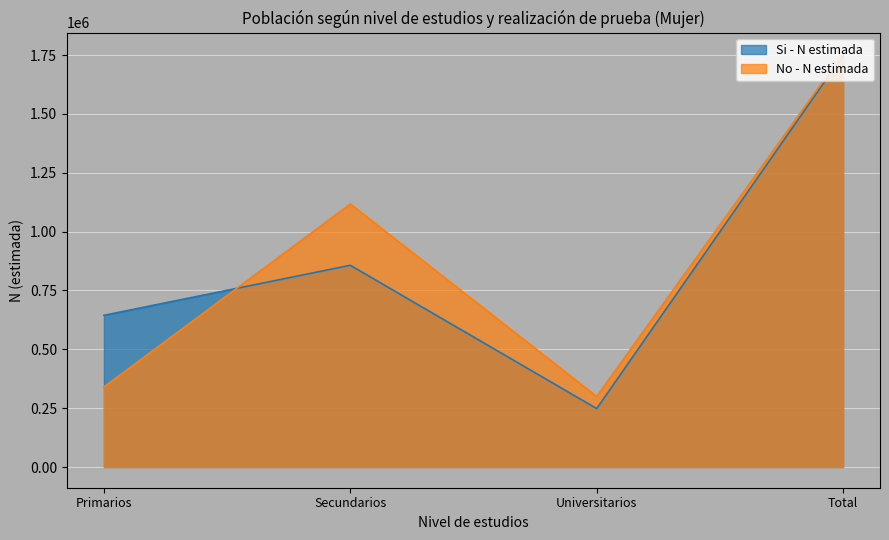

What is the maximum value shown in the chart?

1757411